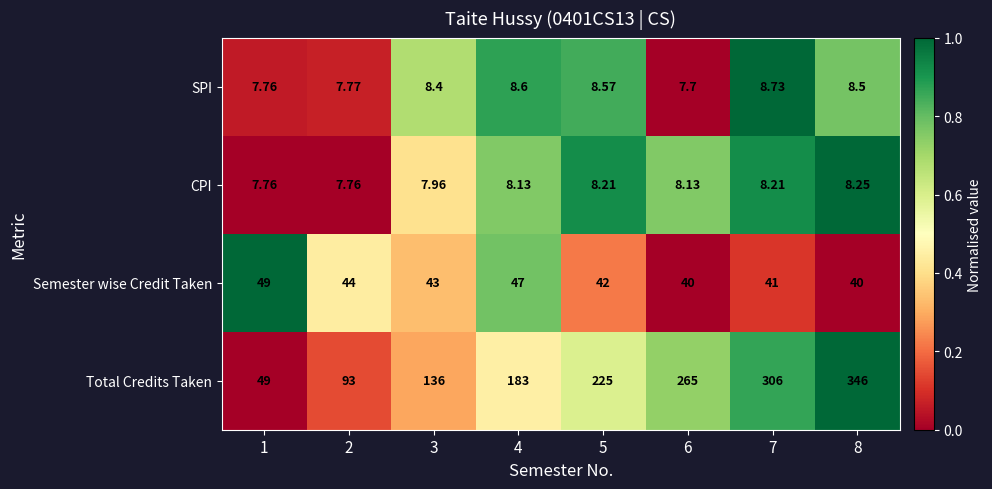

Which series has the largest range (max minus min)?

Total Credits Taken